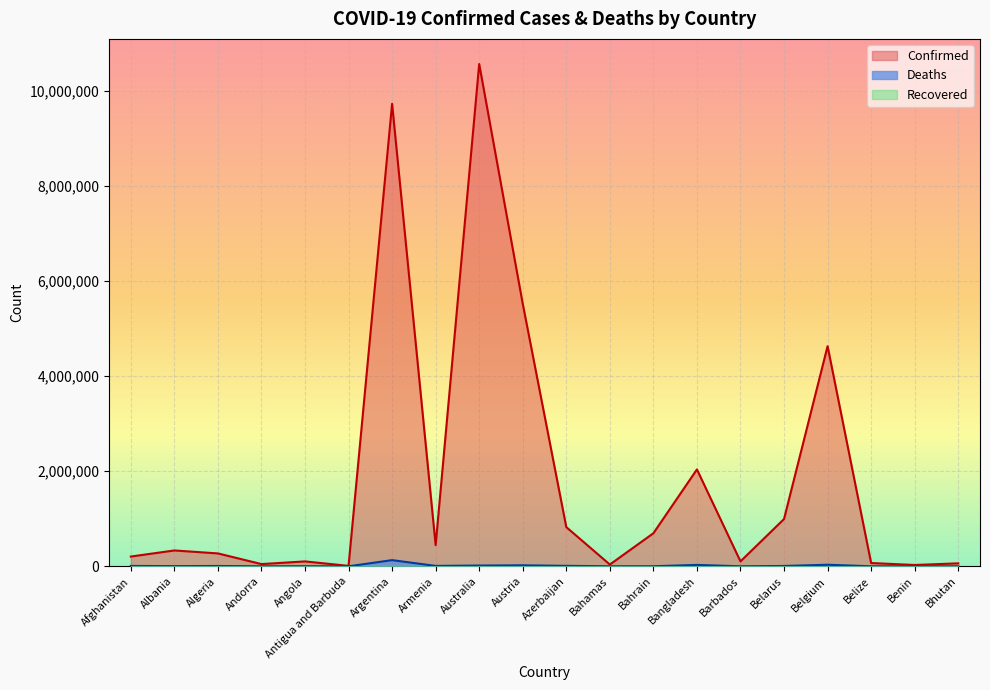

True or false: Confirmed and Deaths intersect in this chart.

False